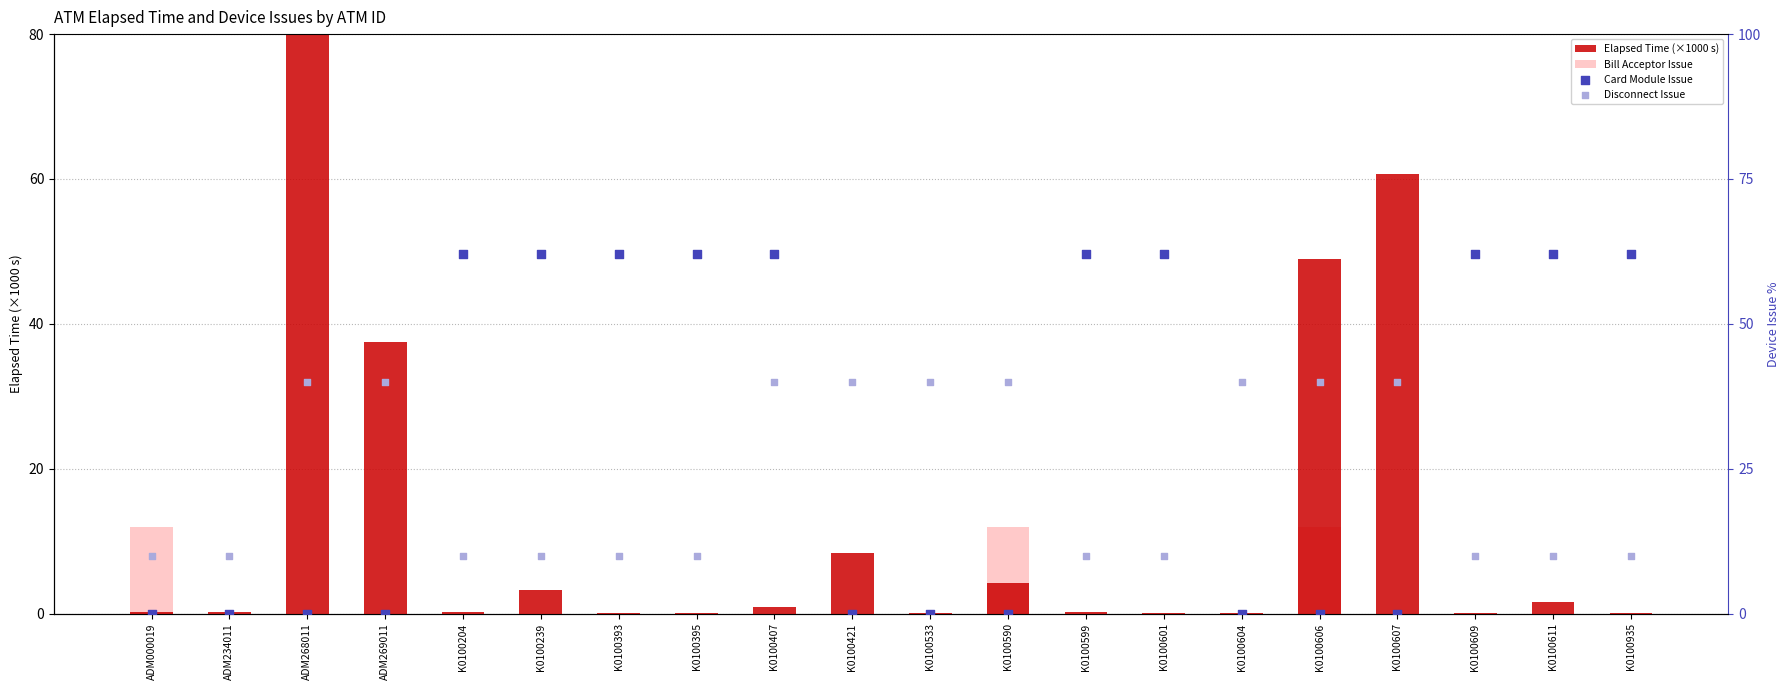

Which series reaches the maximum Y coordinate?

Elapsed Time (×1000 s)